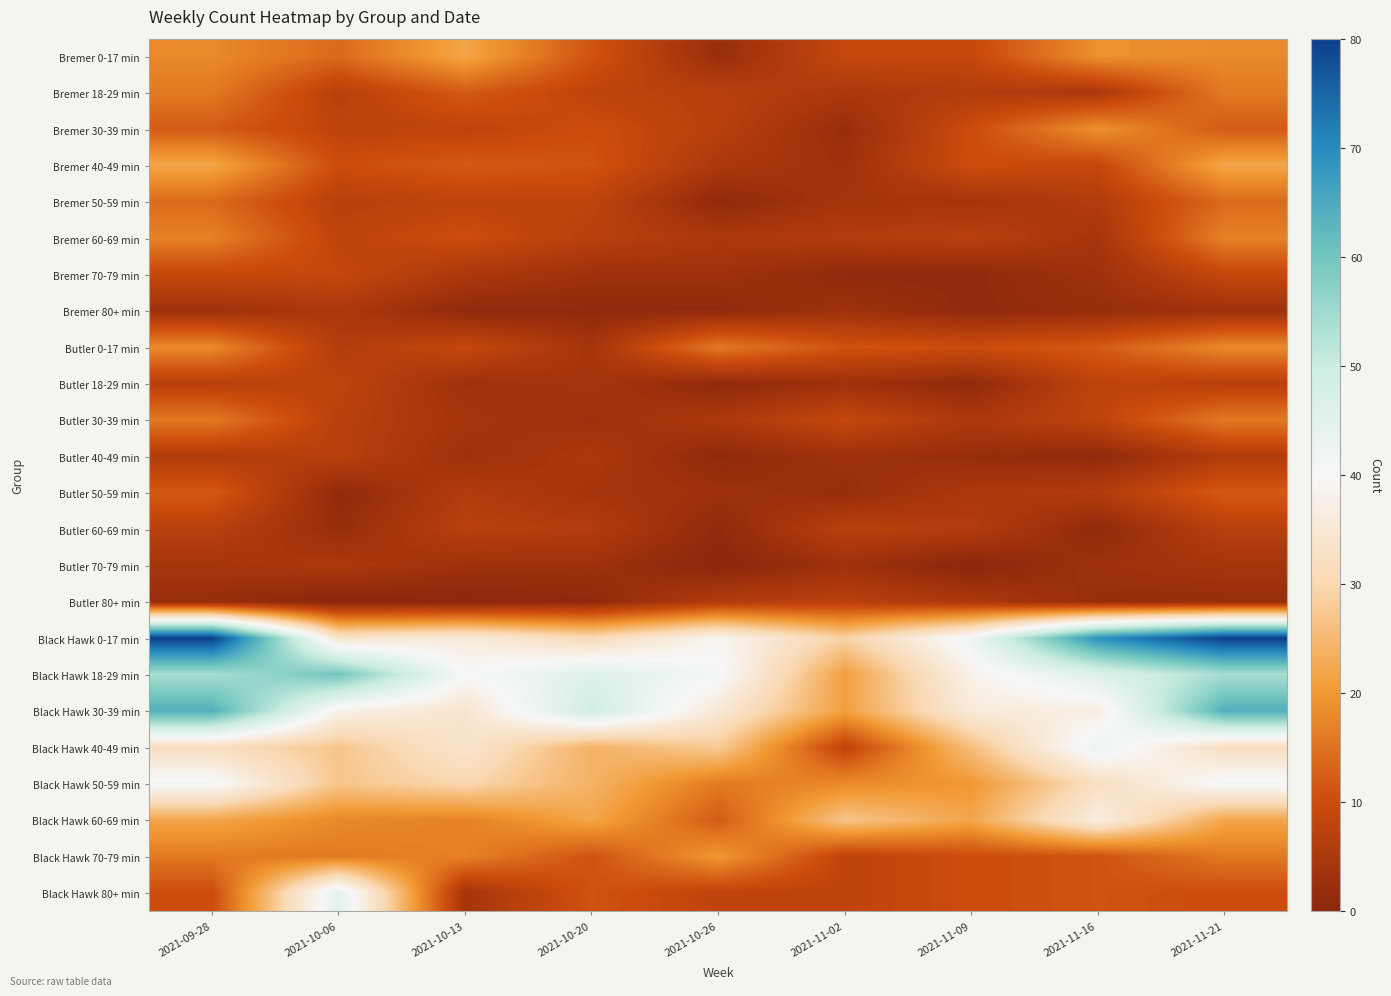

What is the difference between the highest and lowest values at 2021-10-26?

41